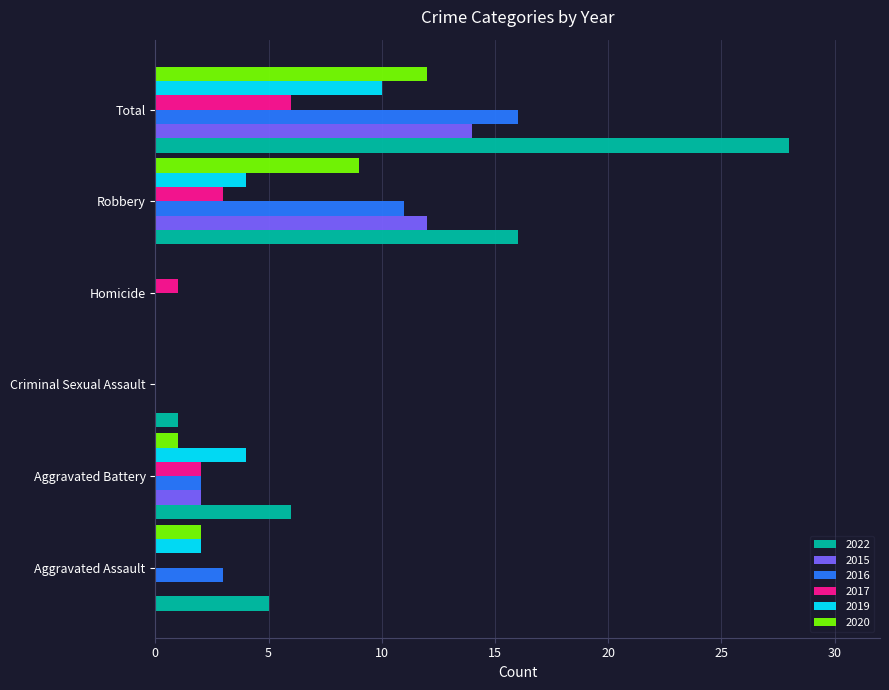

What is the maximum value shown in the chart?

28